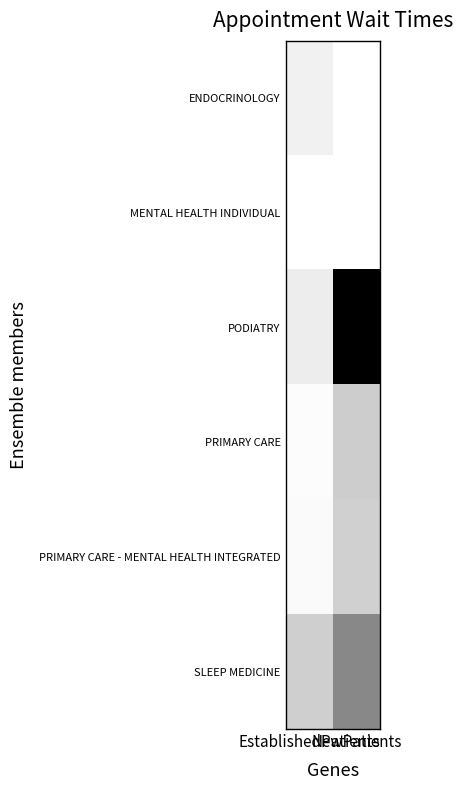

Is it true that SLEEP MEDICINE equals 82.2 at NewPatients?

False